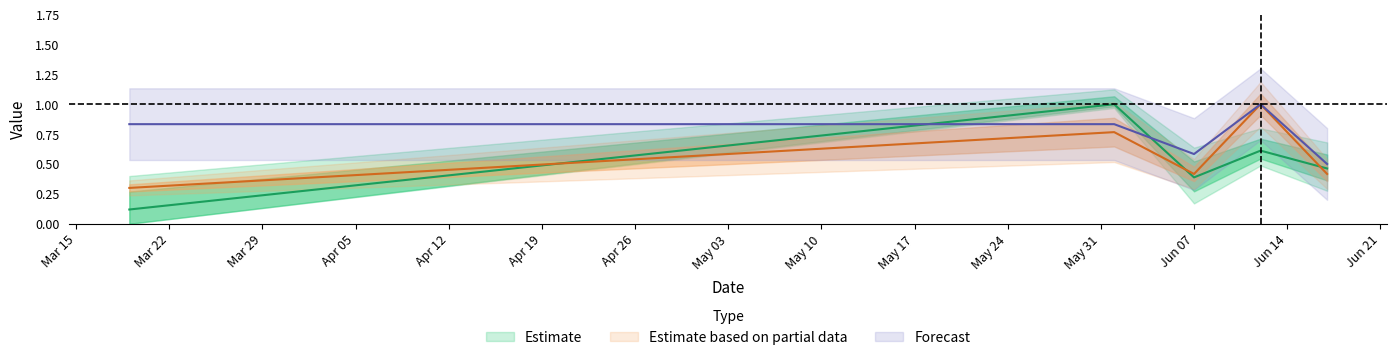

Does the chart have visible grid lines?

No